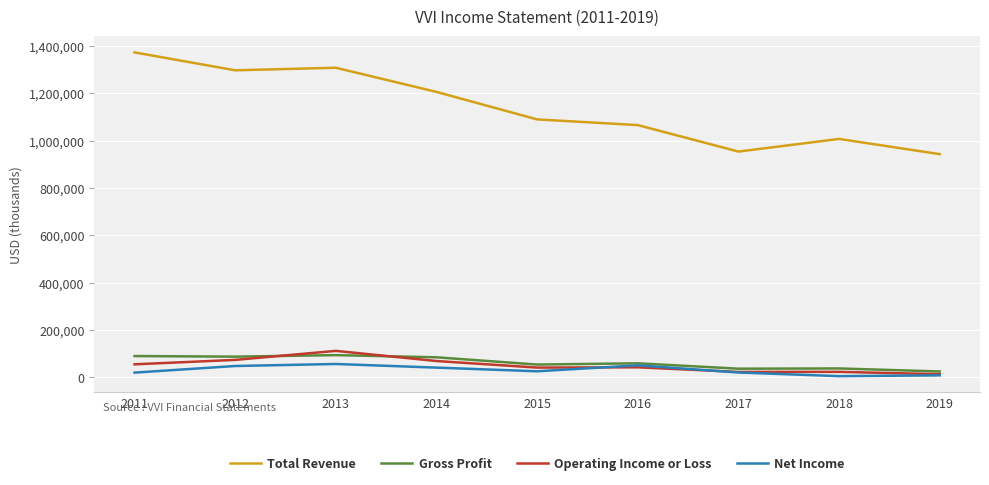

Which series has the largest range (max minus min)?

Total Revenue